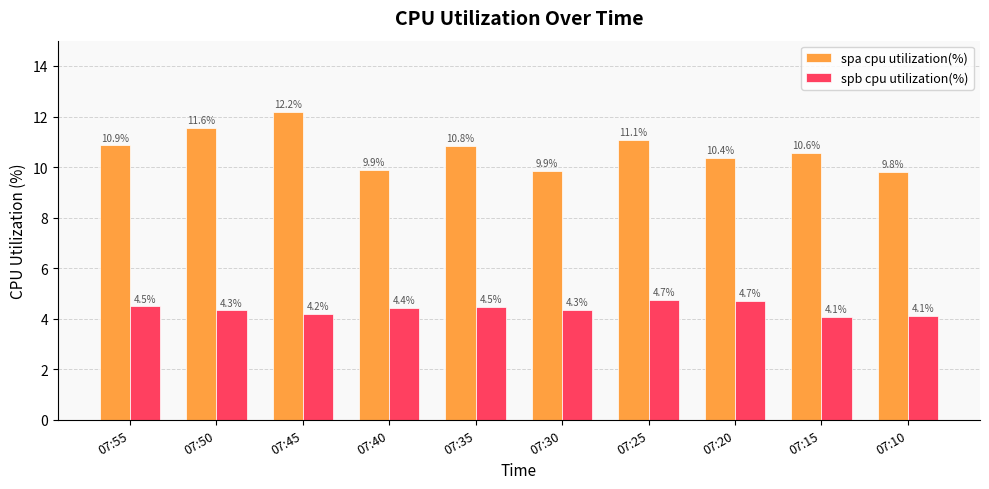

Is it true that spb cpu utilization(%) equals 4.5 at 07:55?

True